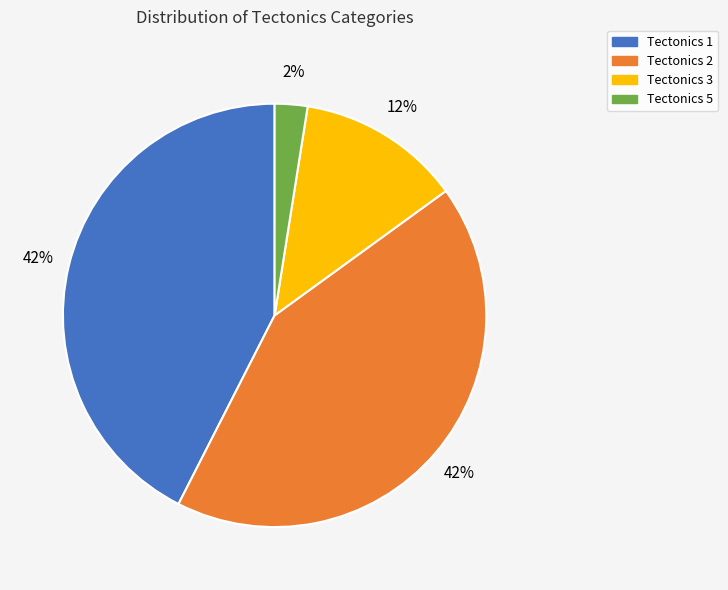

Combined, do Tectonics 3 and Tectonics 5 account for over 50%?

No